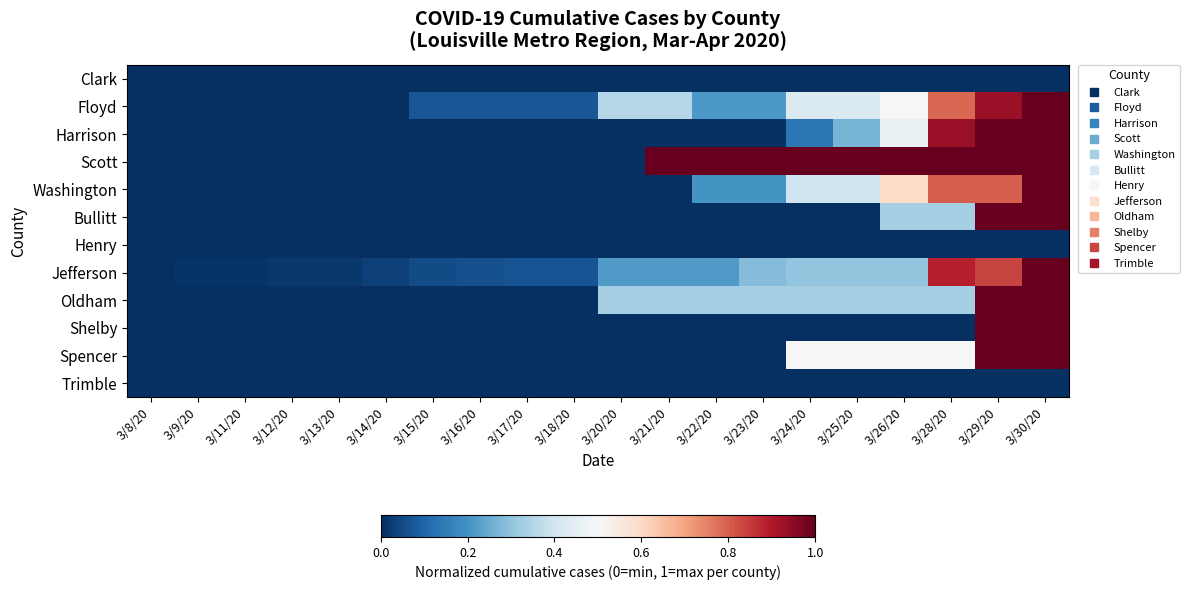

Reading right to left, extract all data points from this chart.

Clark: 3/30/20=0.0	3/29/20=0.0	3/28/20=0.0	3/26/20=0.0	3/25/20=0.0	3/24/20=0.0	3/23/20=0.0	3/22/20=0.0	3/21/20=0.0	3/20/20=0.0	3/18/20=0.0	3/17/20=0.0	3/16/20=0.0	3/15/20=0.0	3/14/20=0.0	3/13/20=0.0	3/12/20=0.0	3/11/20=0.0	3/9/20=0.0	3/8/20=0.0
Floyd: 3/30/20=1.0	3/29/20=0.9	3/28/20=0.8	3/26/20=0.5	3/25/20=0.4	3/24/20=0.4	3/23/20=0.2	3/22/20=0.2	3/21/20=0.4	3/20/20=0.4	3/18/20=0.1	3/17/20=0.1	3/16/20=0.1	3/15/20=0.1	3/14/20=0.0	3/13/20=0.0	3/12/20=0.0	3/11/20=0.0	3/9/20=0.0	3/8/20=0.0
Harrison: 3/30/20=1.0	3/29/20=1.0	3/28/20=0.9	3/26/20=0.5	3/25/20=0.3	3/24/20=0.1	3/23/20=0.0	3/22/20=0.0	3/21/20=0.0	3/20/20=0.0	3/18/20=0.0	3/17/20=0.0	3/16/20=0.0	3/15/20=0.0	3/14/20=0.0	3/13/20=0.0	3/12/20=0.0	3/11/20=0.0	3/9/20=0.0	3/8/20=0.0
Scott: 3/30/20=1.0	3/29/20=1.0	3/28/20=1.0	3/26/20=1.0	3/25/20=1.0	3/24/20=1.0	3/23/20=1.0	3/22/20=1.0	3/21/20=1.0	3/20/20=0.0	3/18/20=0.0	3/17/20=0.0	3/16/20=0.0	3/15/20=0.0	3/14/20=0.0	3/13/20=0.0	3/12/20=0.0	3/11/20=0.0	3/9/20=0.0	3/8/20=0.0
Washington: 3/30/20=1.0	3/29/20=0.8	3/28/20=0.8	3/26/20=0.6	3/25/20=0.4	3/24/20=0.4	3/23/20=0.2	3/22/20=0.2	3/21/20=0.0	3/20/20=0.0	3/18/20=0.0	3/17/20=0.0	3/16/20=0.0	3/15/20=0.0	3/14/20=0.0	3/13/20=0.0	3/12/20=0.0	3/11/20=0.0	3/9/20=0.0	3/8/20=0.0
Bullitt: 3/30/20=1.0	3/29/20=1.0	3/28/20=0.3	3/26/20=0.3	3/25/20=0.0	3/24/20=0.0	3/23/20=0.0	3/22/20=0.0	3/21/20=0.0	3/20/20=0.0	3/18/20=0.0	3/17/20=0.0	3/16/20=0.0	3/15/20=0.0	3/14/20=0.0	3/13/20=0.0	3/12/20=0.0	3/11/20=0.0	3/9/20=0.0	3/8/20=0.0
Henry: 3/30/20=0.0	3/29/20=0.0	3/28/20=0.0	3/26/20=0.0	3/25/20=0.0	3/24/20=0.0	3/23/20=0.0	3/22/20=0.0	3/21/20=0.0	3/20/20=0.0	3/18/20=0.0	3/17/20=0.0	3/16/20=0.0	3/15/20=0.0	3/14/20=0.0	3/13/20=0.0	3/12/20=0.0	3/11/20=0.0	3/9/20=0.0	3/8/20=0.0
Jefferson: 3/30/20=1.0	3/29/20=0.8	3/28/20=0.9	3/26/20=0.3	3/25/20=0.3	3/24/20=0.3	3/23/20=0.3	3/22/20=0.2	3/21/20=0.2	3/20/20=0.2	3/18/20=0.1	3/17/20=0.1	3/16/20=0.1	3/15/20=0.1	3/14/20=0.0	3/13/20=0.0	3/12/20=0.0	3/11/20=0.0	3/9/20=0.0	3/8/20=0.0
Oldham: 3/30/20=1.0	3/29/20=1.0	3/28/20=0.3	3/26/20=0.3	3/25/20=0.3	3/24/20=0.3	3/23/20=0.3	3/22/20=0.3	3/21/20=0.3	3/20/20=0.3	3/18/20=0.0	3/17/20=0.0	3/16/20=0.0	3/15/20=0.0	3/14/20=0.0	3/13/20=0.0	3/12/20=0.0	3/11/20=0.0	3/9/20=0.0	3/8/20=0.0
Shelby: 3/30/20=1.0	3/29/20=1.0	3/28/20=0.0	3/26/20=0.0	3/25/20=0.0	3/24/20=0.0	3/23/20=0.0	3/22/20=0.0	3/21/20=0.0	3/20/20=0.0	3/18/20=0.0	3/17/20=0.0	3/16/20=0.0	3/15/20=0.0	3/14/20=0.0	3/13/20=0.0	3/12/20=0.0	3/11/20=0.0	3/9/20=0.0	3/8/20=0.0
Spencer: 3/30/20=1.0	3/29/20=1.0	3/28/20=0.5	3/26/20=0.5	3/25/20=0.5	3/24/20=0.5	3/23/20=0.0	3/22/20=0.0	3/21/20=0.0	3/20/20=0.0	3/18/20=0.0	3/17/20=0.0	3/16/20=0.0	3/15/20=0.0	3/14/20=0.0	3/13/20=0.0	3/12/20=0.0	3/11/20=0.0	3/9/20=0.0	3/8/20=0.0
Trimble: 3/30/20=0.0	3/29/20=0.0	3/28/20=0.0	3/26/20=0.0	3/25/20=0.0	3/24/20=0.0	3/23/20=0.0	3/22/20=0.0	3/21/20=0.0	3/20/20=0.0	3/18/20=0.0	3/17/20=0.0	3/16/20=0.0	3/15/20=0.0	3/14/20=0.0	3/13/20=0.0	3/12/20=0.0	3/11/20=0.0	3/9/20=0.0	3/8/20=0.0